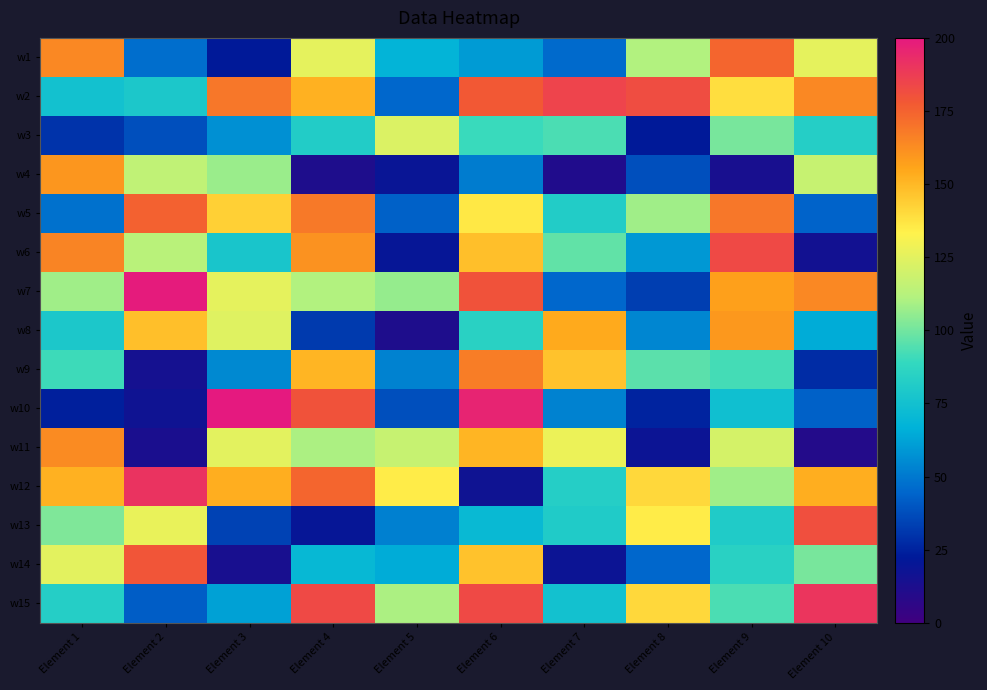

List the series in order of their peak value, lowest first.

w3, w8, w4, w11, w9, w1, w5, w14, w13, w6, w2, w15, w12, w7, w10